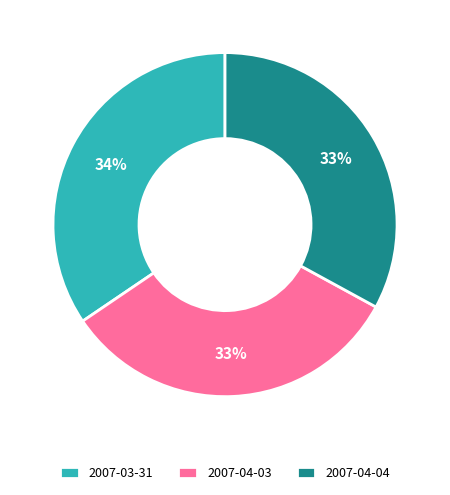

Which has a higher value, 2007-03-31 or 2007-04-03?

2007-03-31